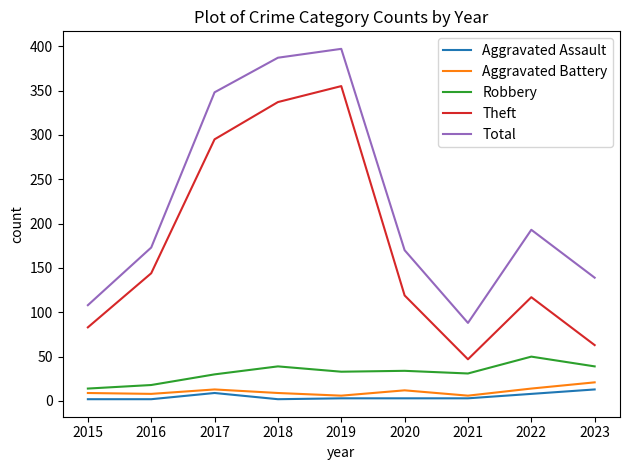

Is it true that Aggravated Battery equals 6 at 2021?

True